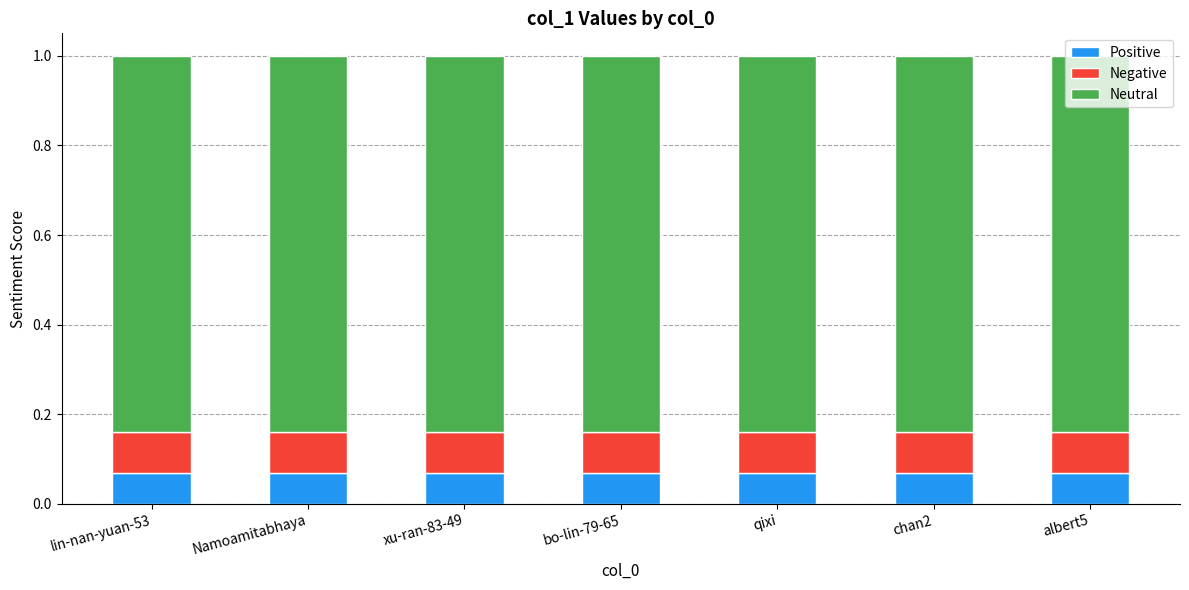

What is the sum of all Positive values?

0.5